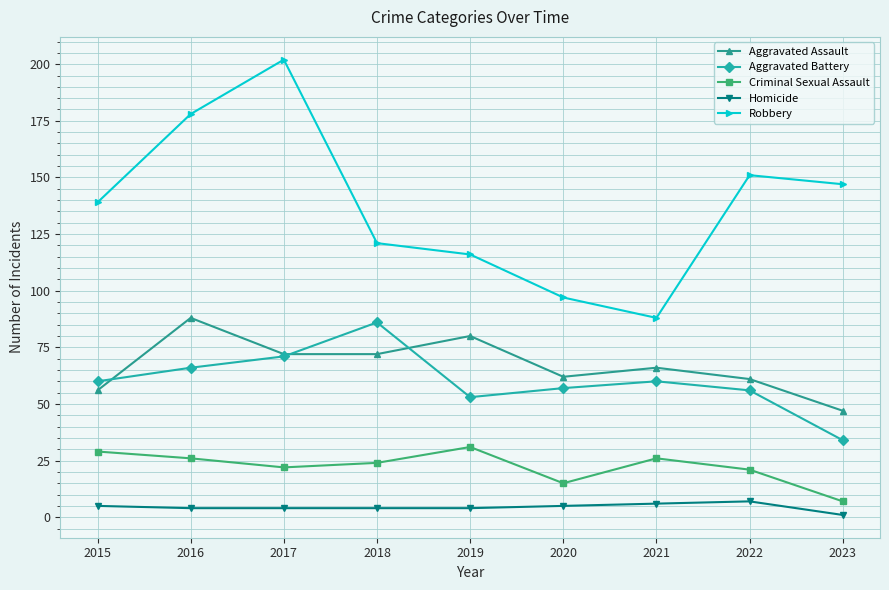

Reading right to left, extract all data points from this chart.

Aggravated Assault: 47	61	66	62	80	72	72	88	56
Aggravated Battery: 34	56	60	57	53	86	71	66	60
Criminal Sexual Assault: 7	21	26	15	31	24	22	26	29
Homicide: 1	7	6	5	4	4	4	4	5
Robbery: 147	151	88	97	116	121	202	178	139